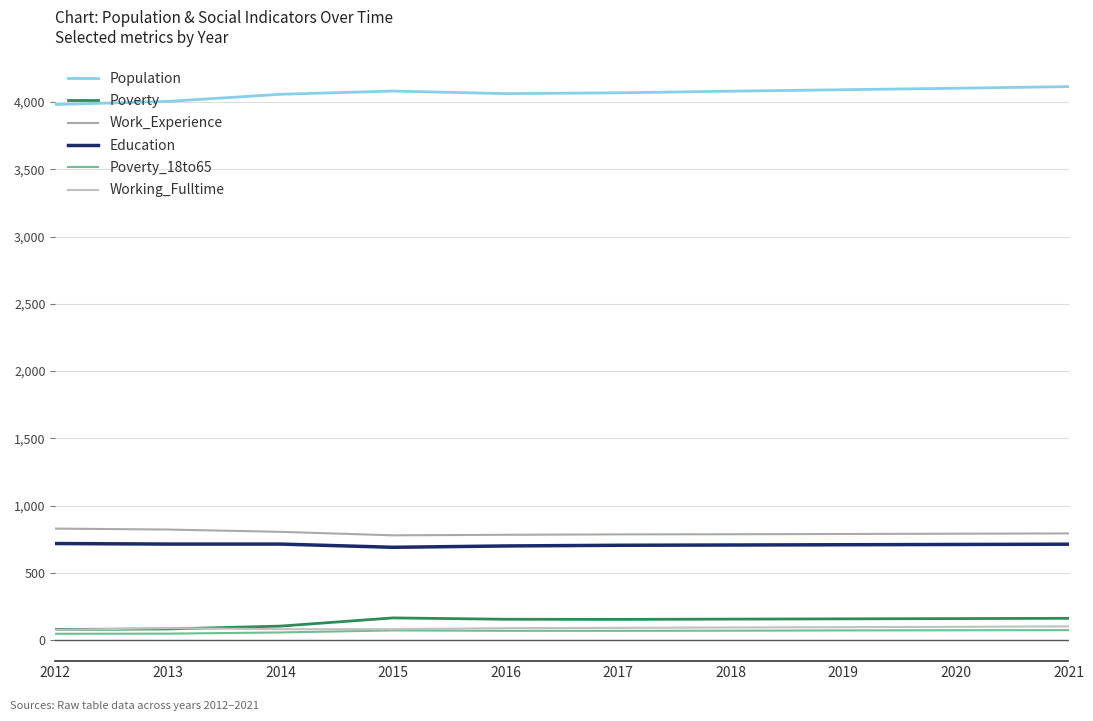

Reading right to left, what are all the values shown in this chart?

Population: 2021=4115	2020=4103	2019=4092	2018=4081	2017=4069	2016=4063	2015=4082	2014=4058	2013=4005	2012=3982
Poverty: 2021=162	2020=160	2019=158	2018=156	2017=154	2016=155	2015=165	2014=104	2013=83	2012=79
Work_Experience: 2021=793	2020=791	2019=789	2018=787	2017=786	2016=783	2015=779	2014=805	2013=822	2012=829
Education: 2021=713	2020=711	2019=709	2018=707	2017=705	2016=700	2015=690	2014=714	2013=714	2012=718
Poverty_18to65: 2021=74	2020=73	2019=72	2018=70	2017=69	2016=69	2015=72	2014=57	2013=48	2012=47
Working_Fulltime: 2021=102	2020=99	2019=96	2018=94	2017=91	2016=89	2015=81	2014=81	2013=89	2012=76